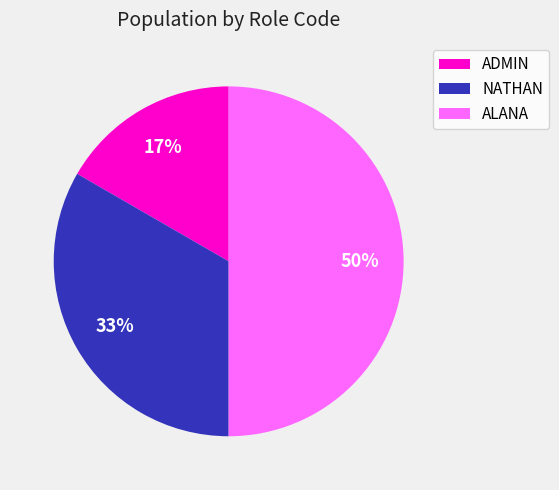

Is it true that ADMIN is 17% of the pie?

True